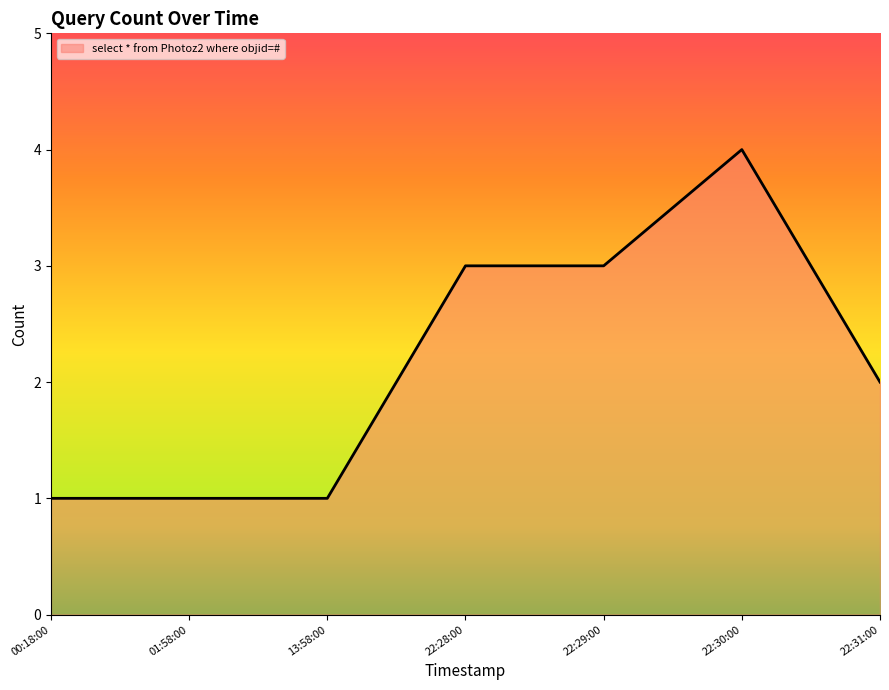

Between 00:18:00 and 22:29:00, which is larger?

22:29:00